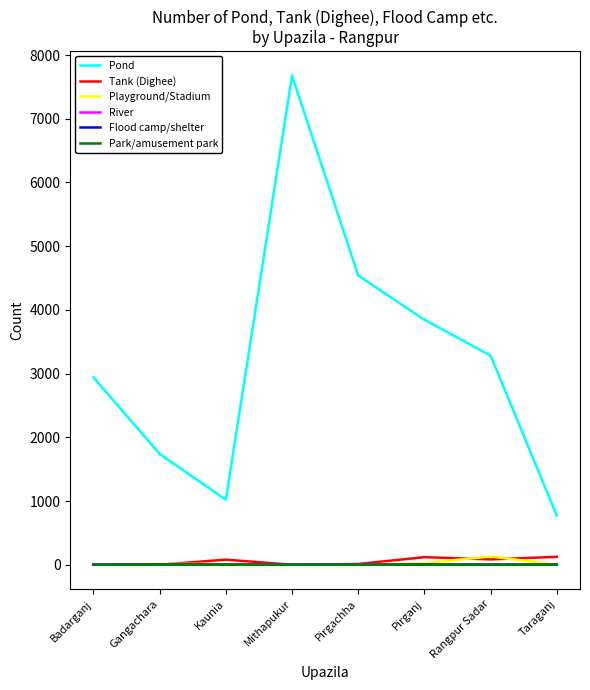

True or false: Pond and Tank (Dighee) cross at least once.

False